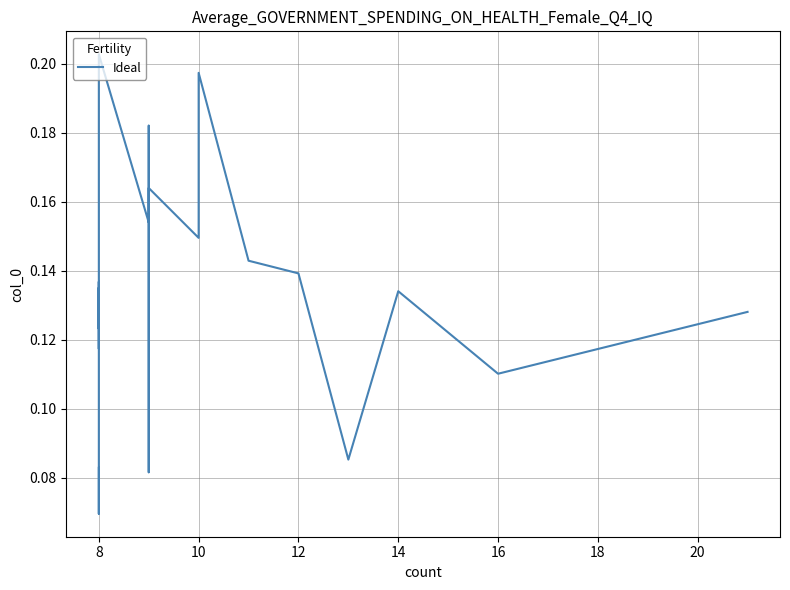

What is the maximum value shown in the chart?

0.2